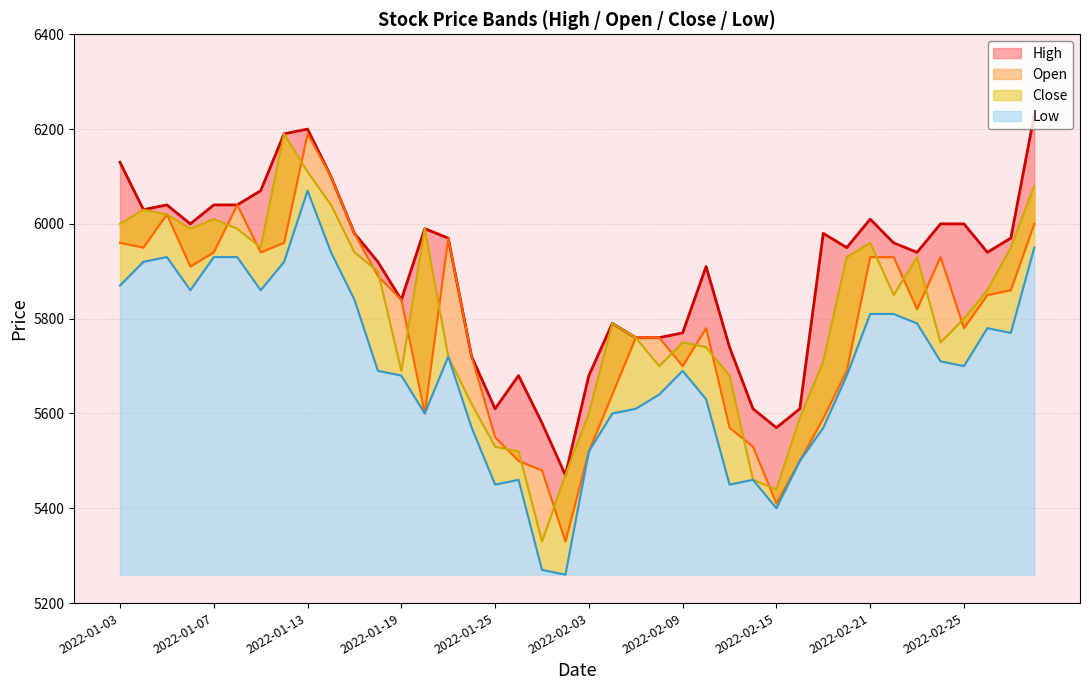

What is the difference between the maximum and minimum values in the Close line series?

860